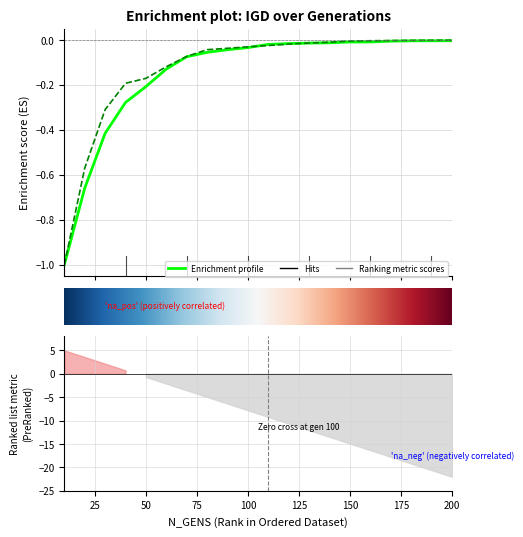

Reading left to right, list all the values displayed in this chart.

Run 1: -1.0	-0.7	-0.4	-0.3	-0.2	-0.1	-0.1	-0.1	-0.0	-0.0	-0.0	-0.0	-0.0	-0.0	-0.0	-0.0	-0.0	-0.0	-0.0	-0.0
Run 2: -1.0	-0.6	-0.3	-0.2	-0.2	-0.1	-0.1	-0.0	-0.0	-0.0	-0.0	-0.0	-0.0	-0.0	-0.0	-0.0	-0.0	-0.0	-0.0	-0.0